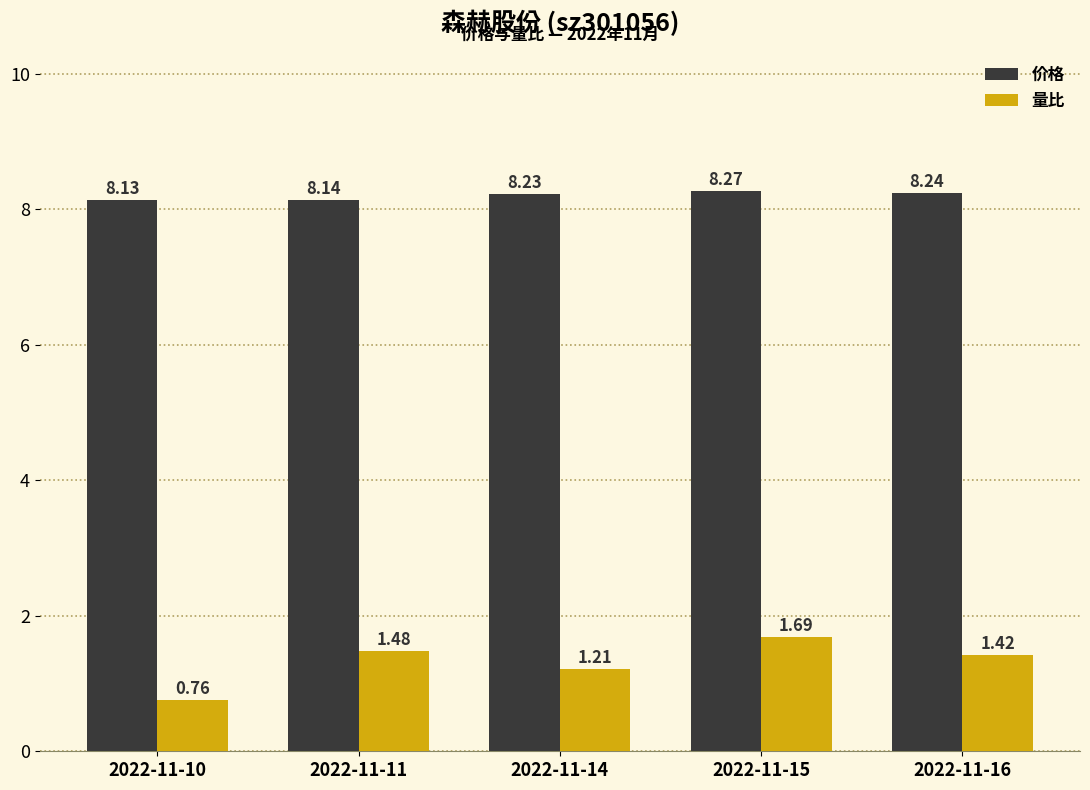

Rank the categories by 量比 value from highest to lowest.

2022-11-15, 2022-11-11, 2022-11-16, 2022-11-14, 2022-11-10